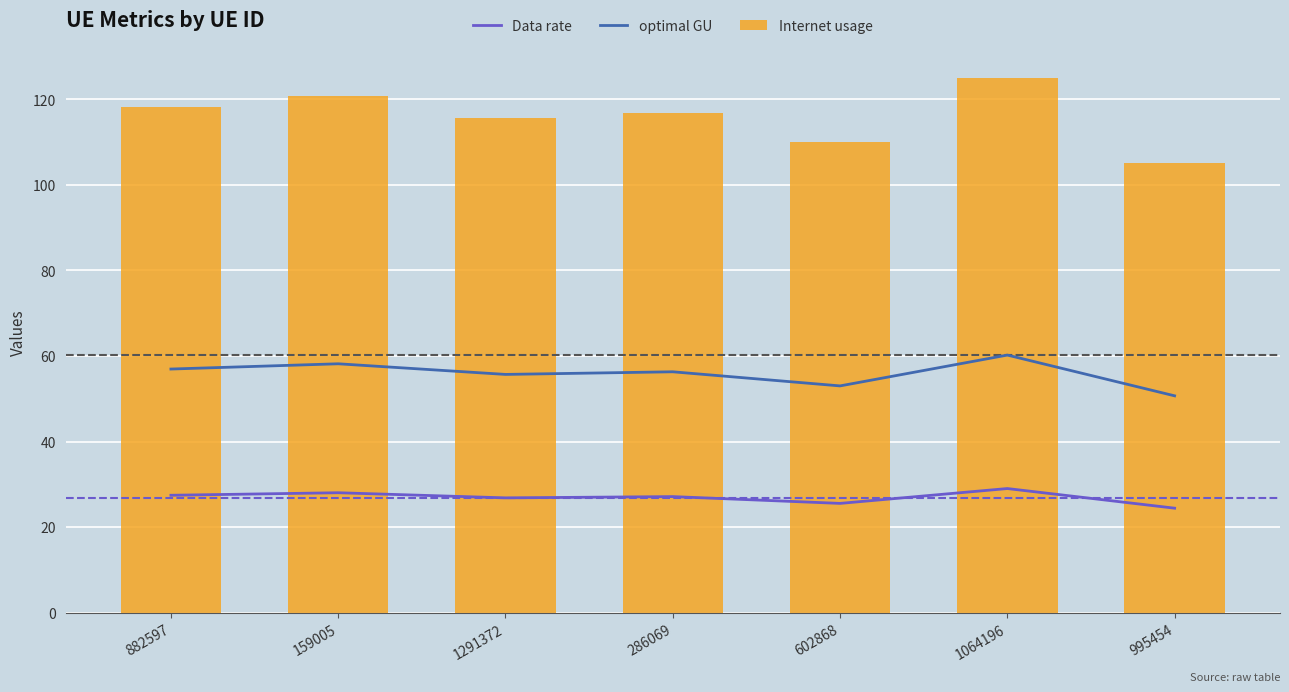

Reading right to left, list all the values displayed in this chart.

Data rate: 24.4	29.0	25.5	27.1	26.8	28.0	27.4
optimal GU: 50.7	60.2	53.0	56.3	55.7	58.2	57.0
Internet usage: 105.2	125.0	110.0	116.9	115.6	120.8	118.2